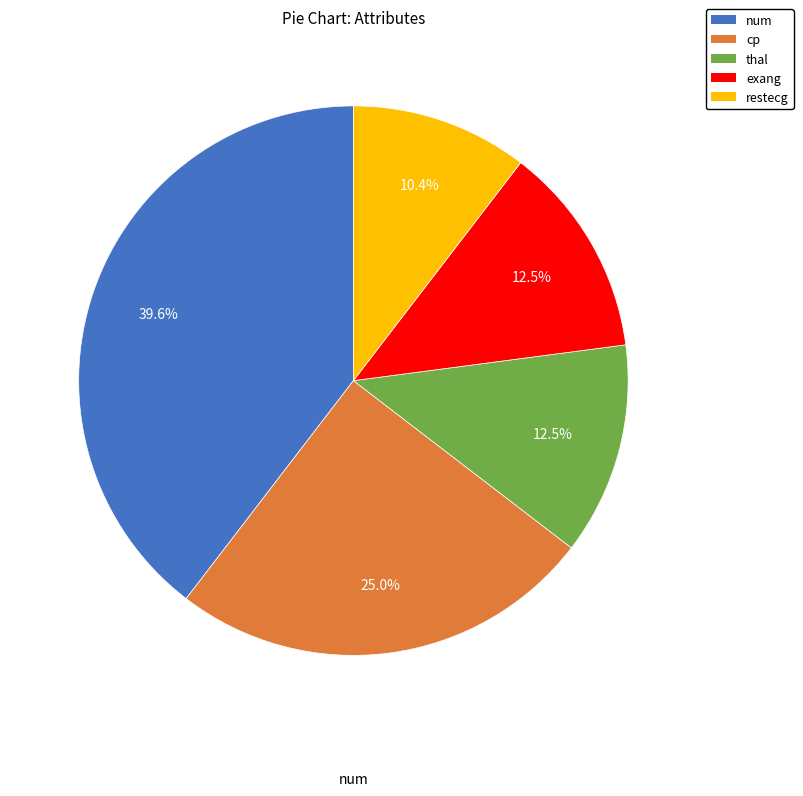

What percentage is the exang slice, to the nearest percent?

12%